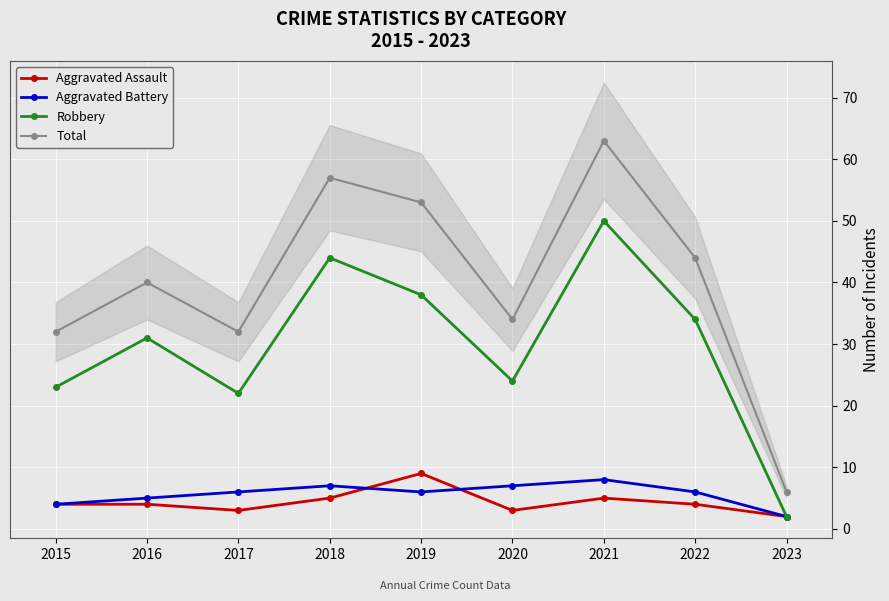

Between 2018 and 2021, which series saw the biggest shift?

Robbery